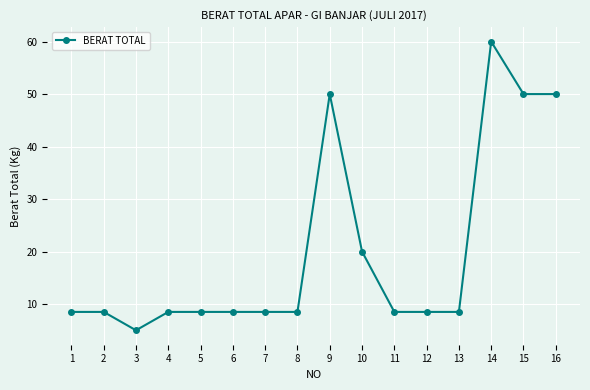

What is the smallest value displayed?

5.0